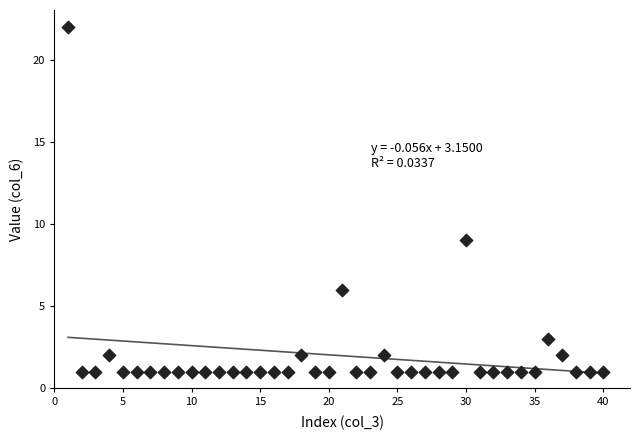

What is the range of X values (max minus min)?

39